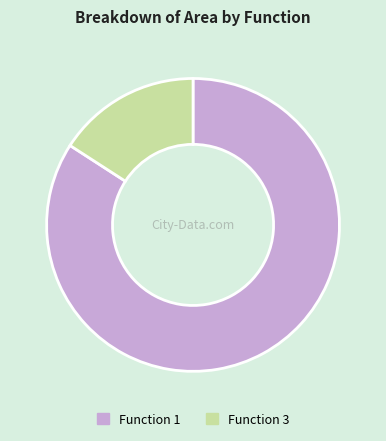

How many segments does this pie chart have?

2